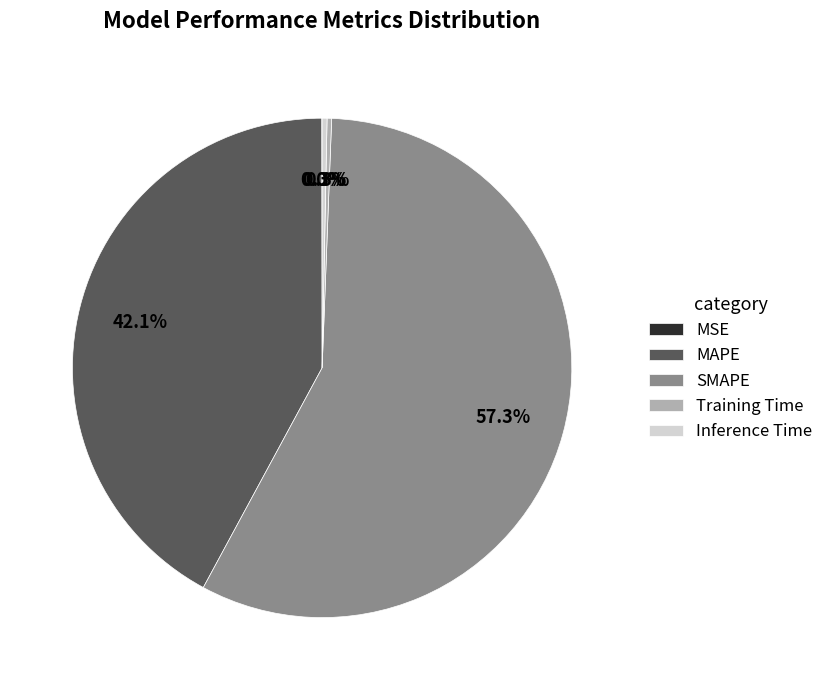

Which slice is the largest?

SMAPE